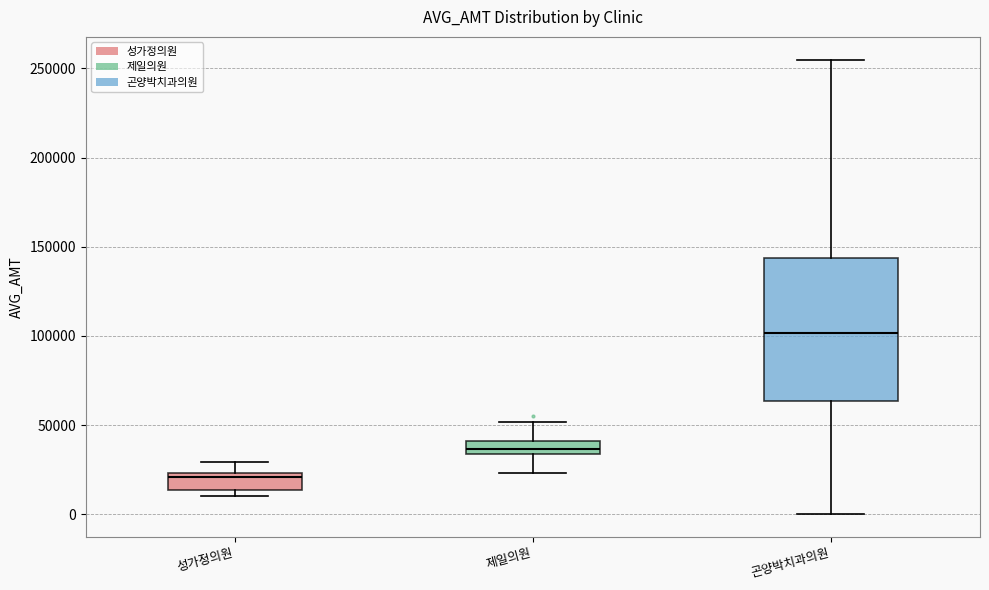

Which box's median line is the lowest?

성가정의원